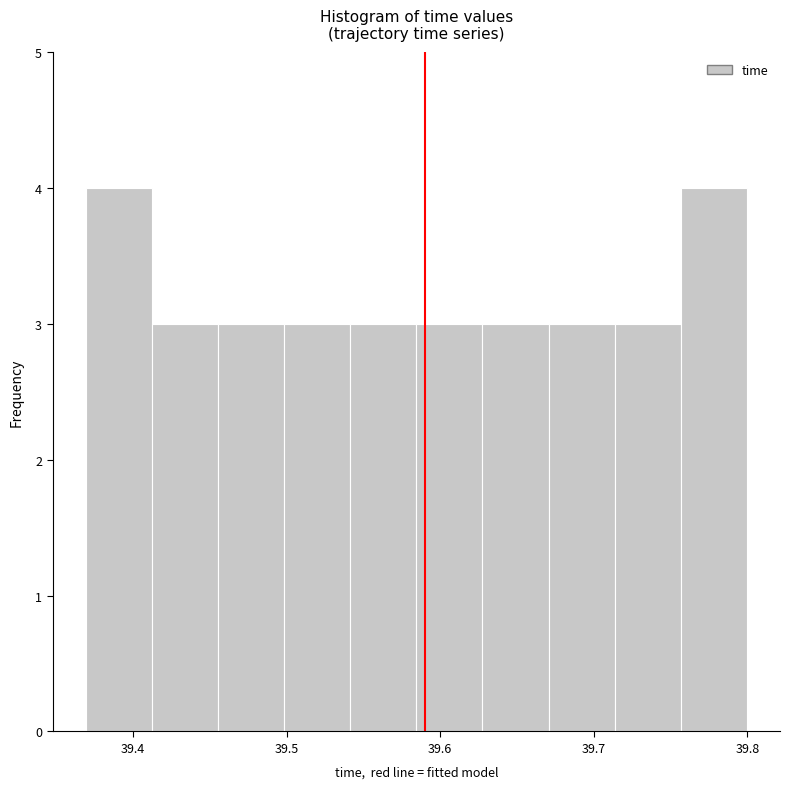

What is the height of the bar covering 39.41 to 39.46 on the x-axis? Neither the bar edges nor the heights are printed on the chart, so give them approximately, as read against the axes.

3